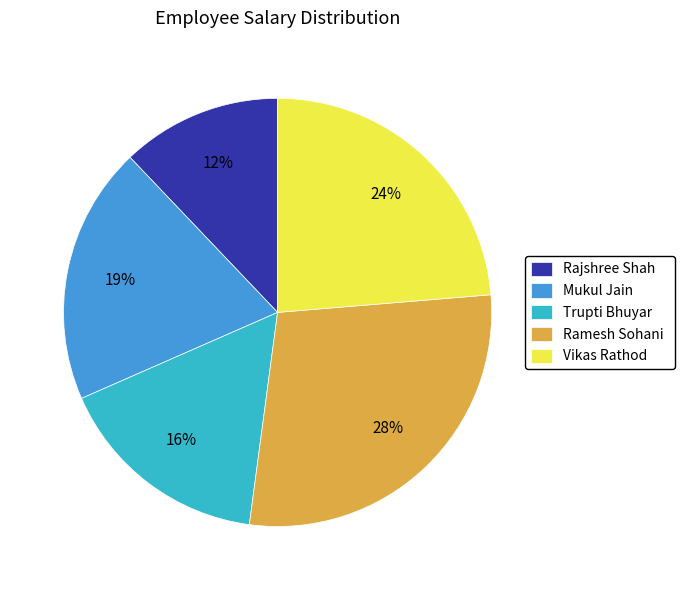

To the nearest percent, what is the average slice percentage?

20%